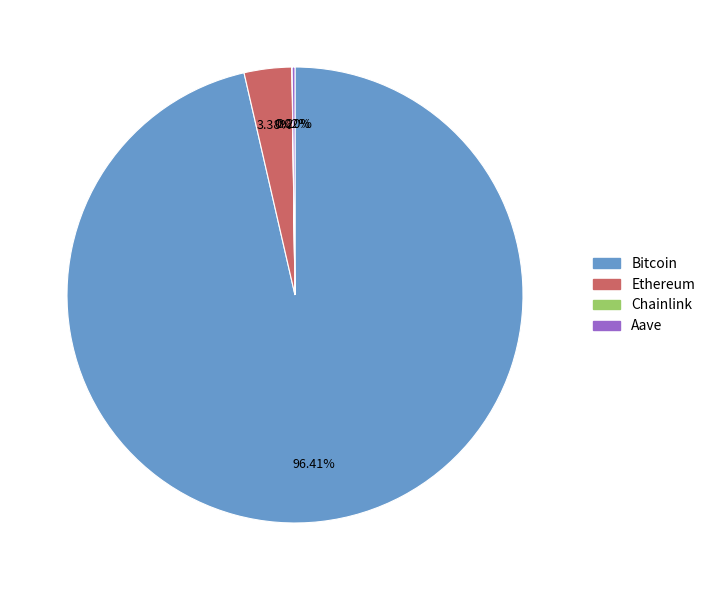

Between Bitcoin and Ethereum, which is larger?

Bitcoin